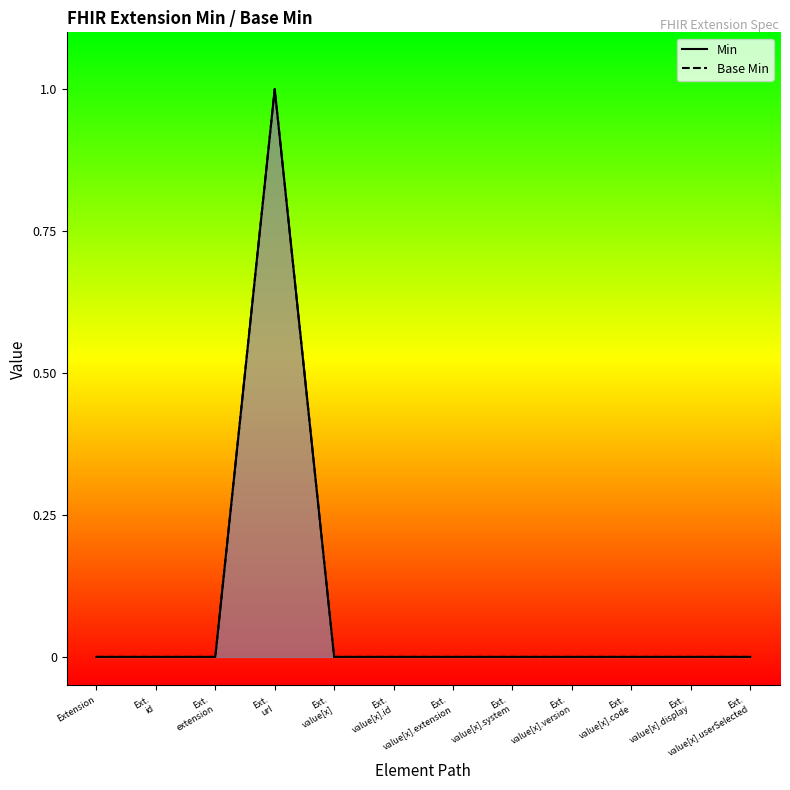

What is the highest value of the Base Min series?

1